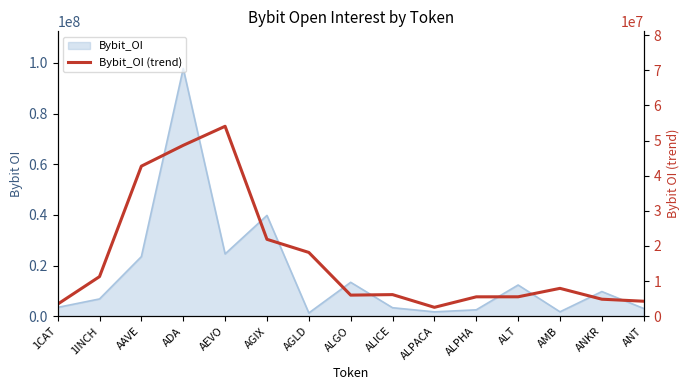

How many values exceed 6141931?

8